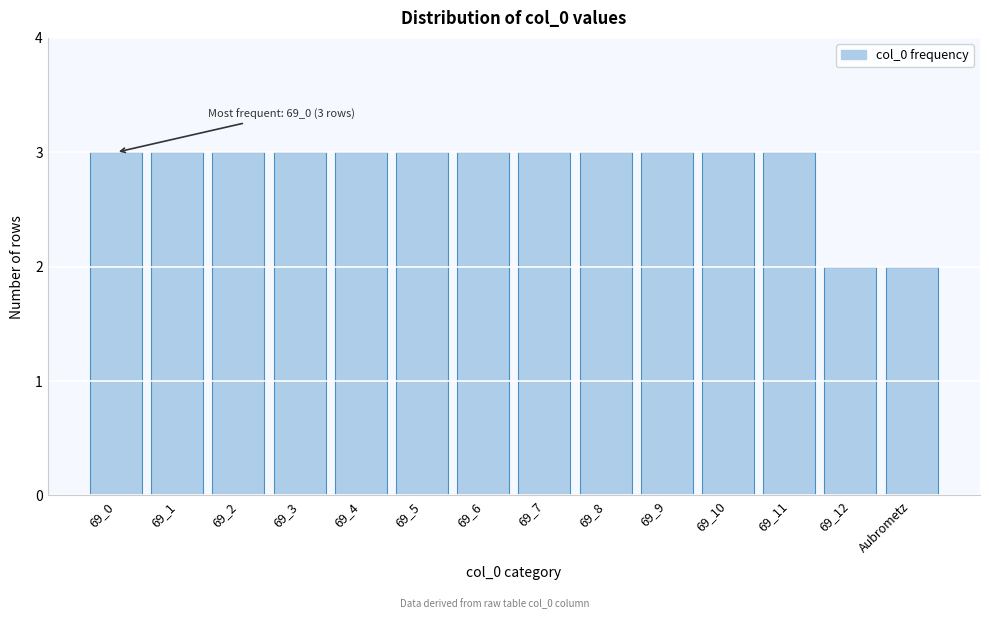

Reading right to left, extract all data points from this chart.

2	2	3	3	3	3	3	3	3	3	3	3	3	3